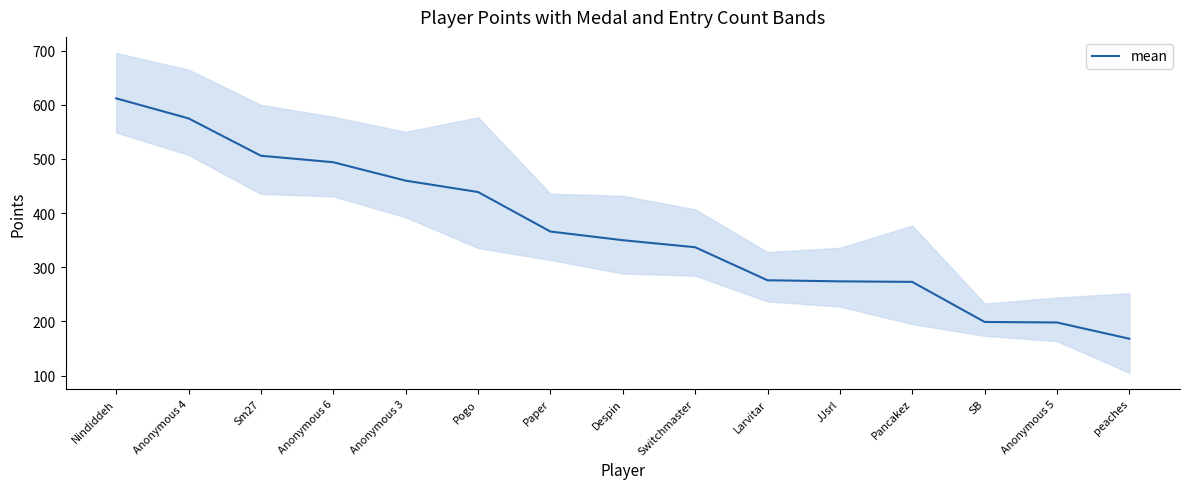

What is the difference between the second highest and minimum values?

407